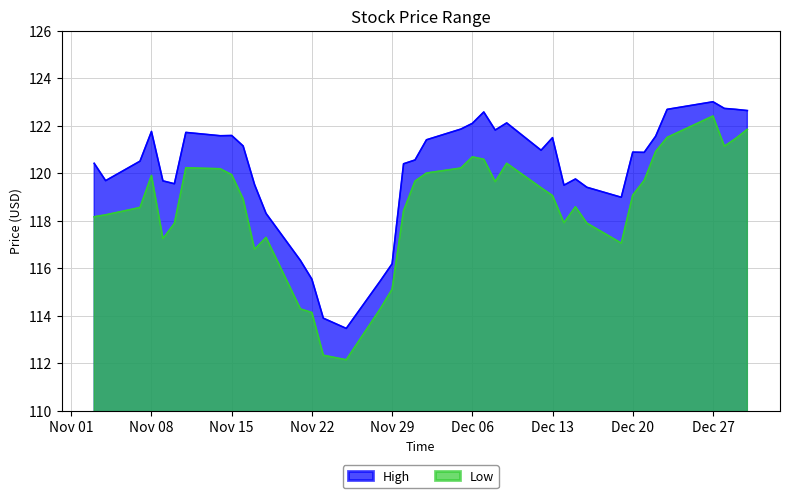

Read the Low value at Nov 08.

119.9